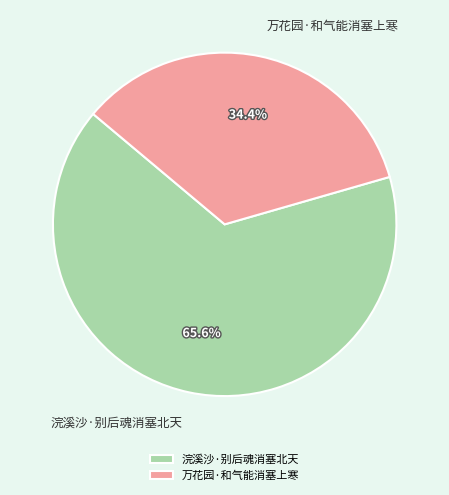

Which category has the biggest portion of the pie?

浣溪沙·别后魂消塞北天